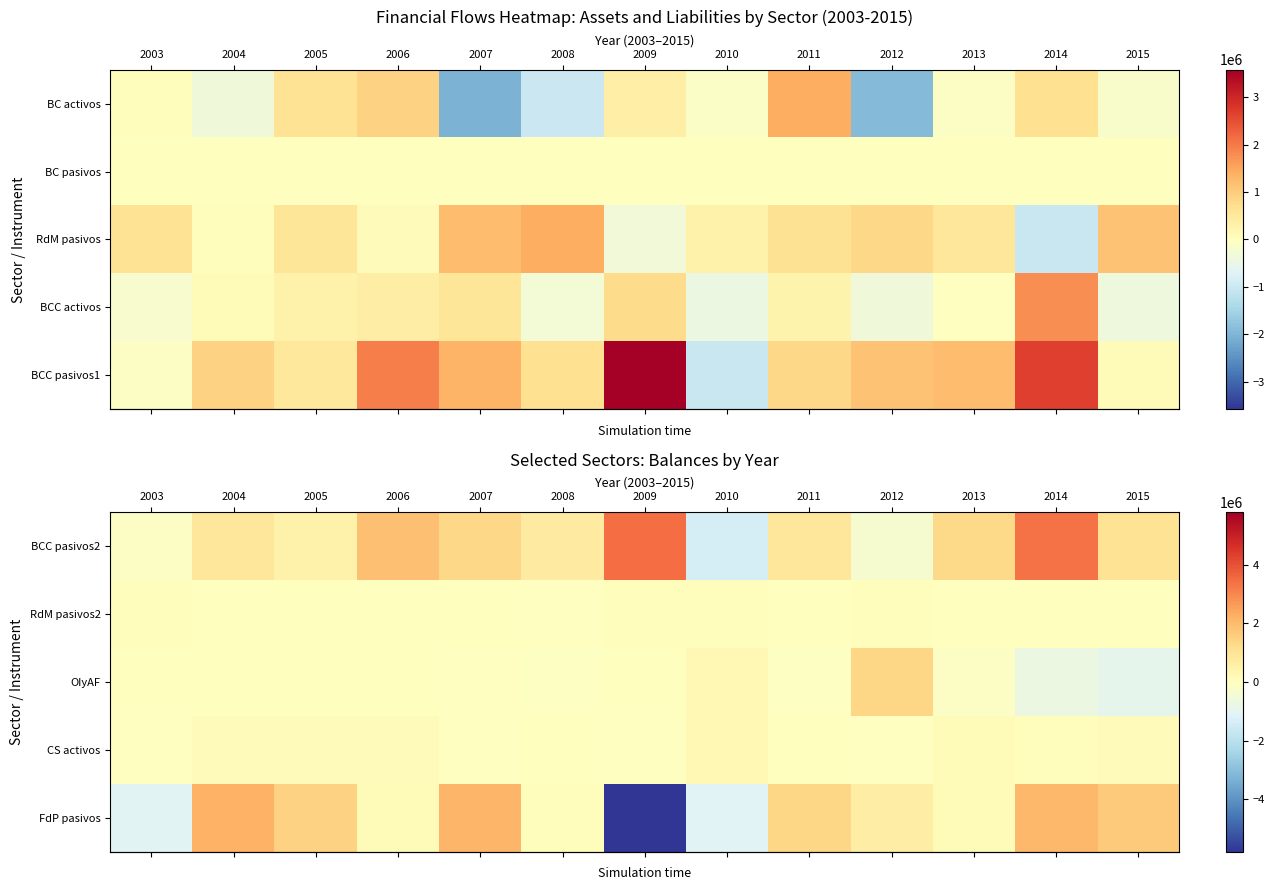

What is the approximate value of row_0 at 2007?

1355035